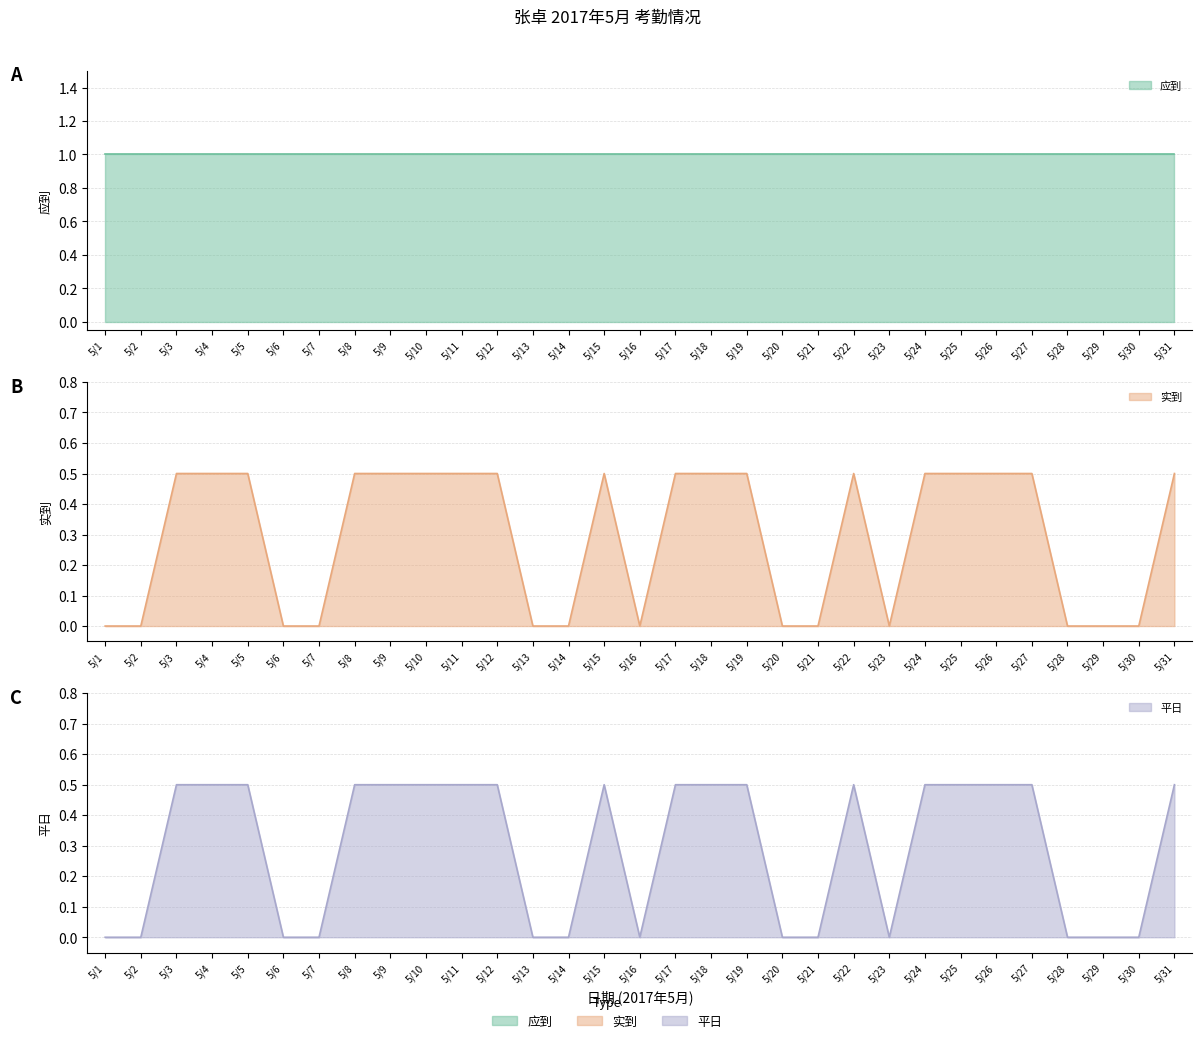

What is the total value across all series at 5/24?

1.0